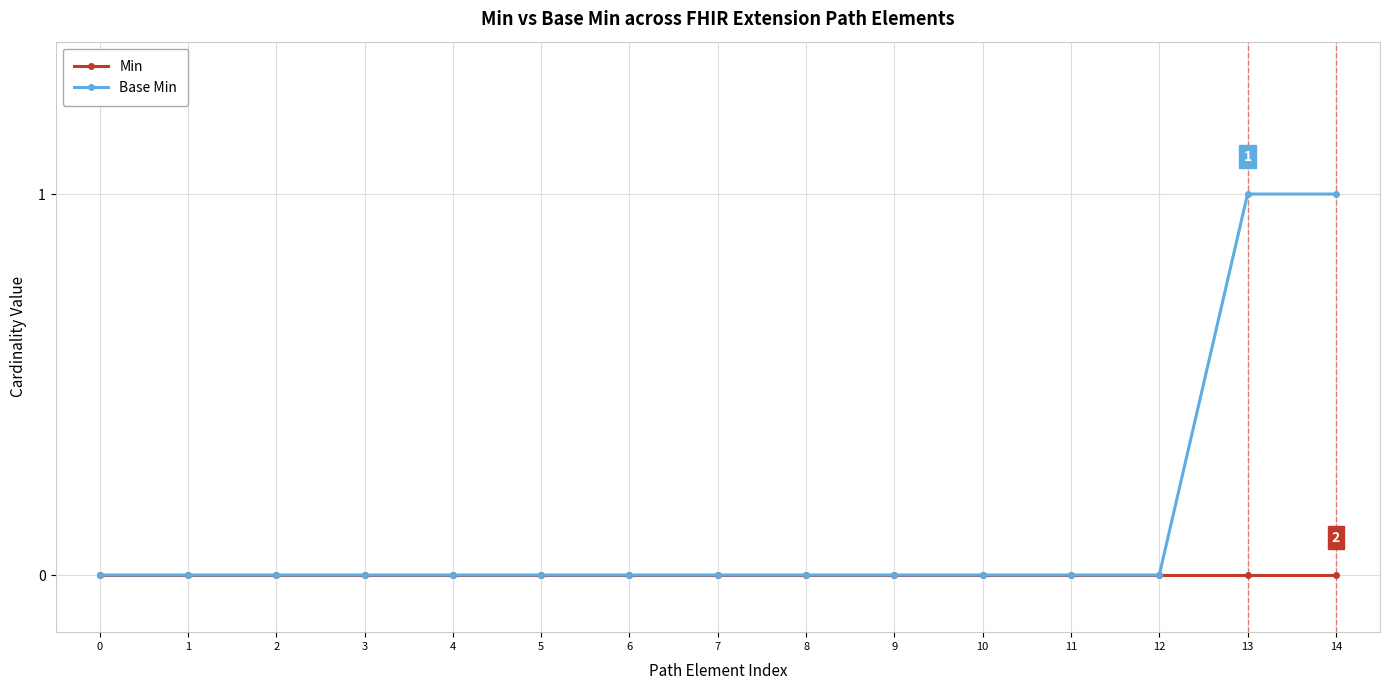

Which series has the widest spread of values?

Base Min